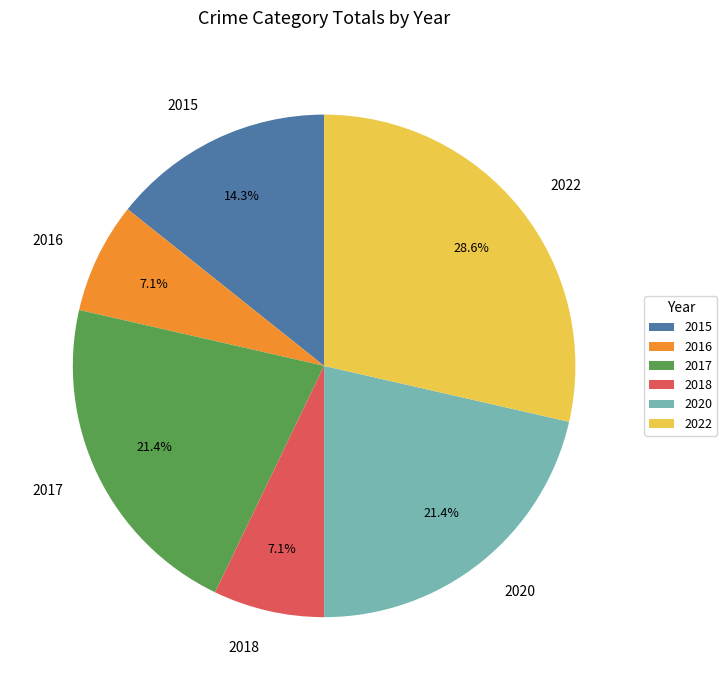

To the nearest percent, what is the average slice percentage?

17%